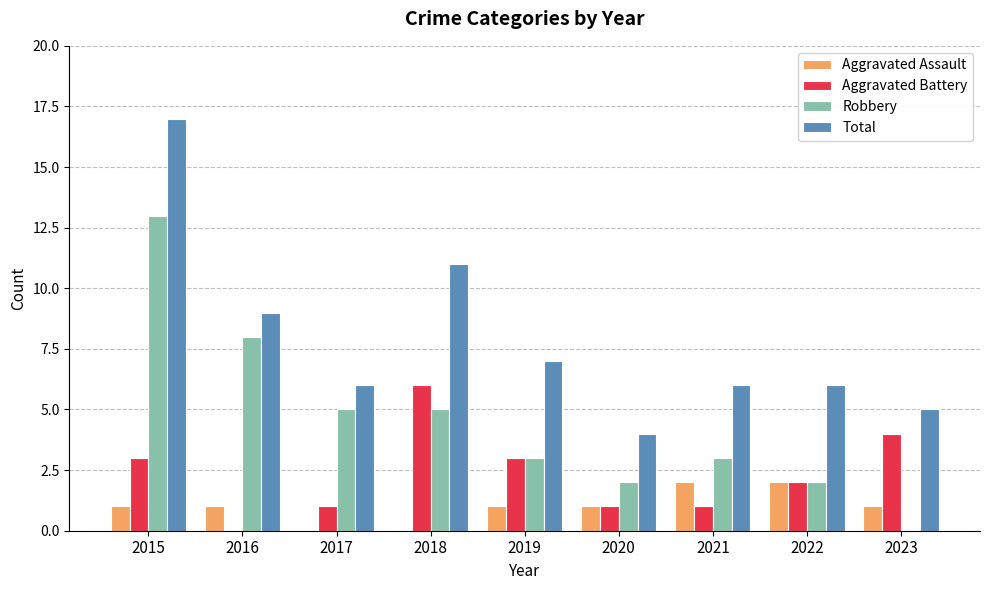

True or false: Aggravated Assault has a value of 1 at 2017.

False